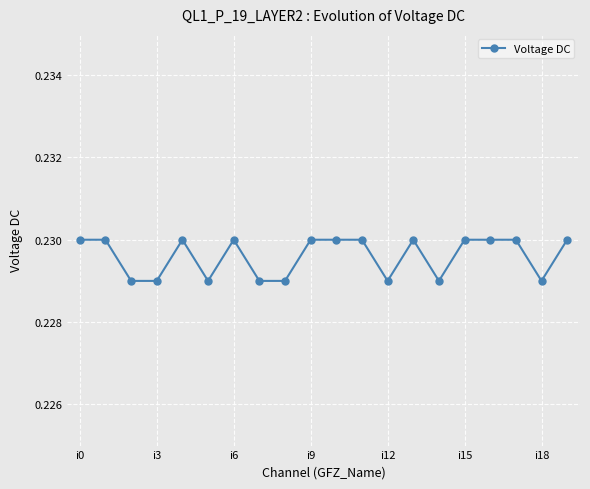

Count the values in the range 0 to 1.

20